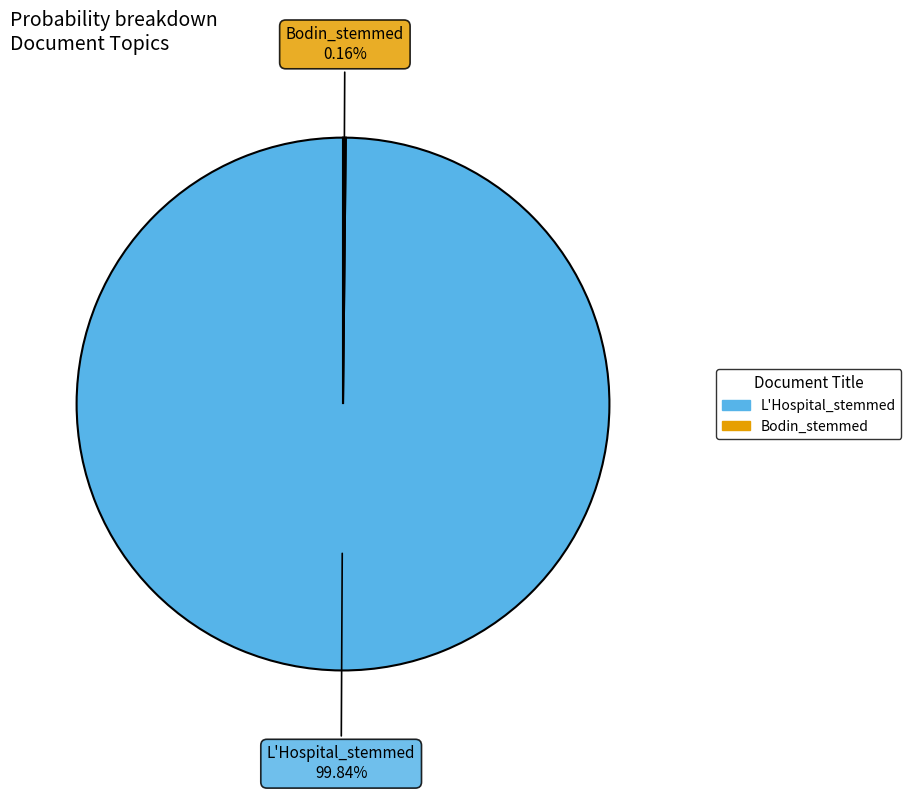

Does L'Hospital_stemmed account for over 50% of the chart?

Yes